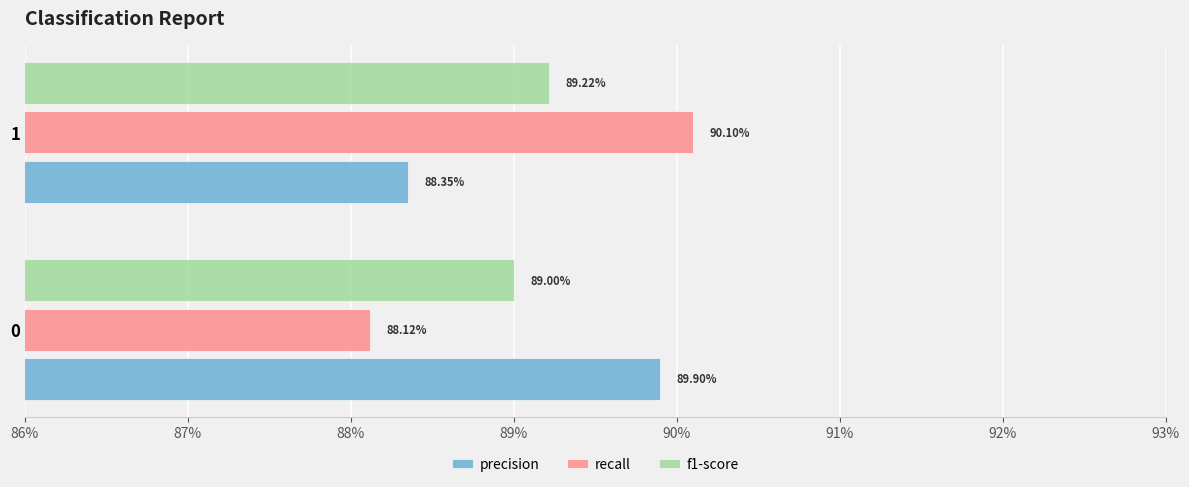

What is the sum of all recall values?

1.8